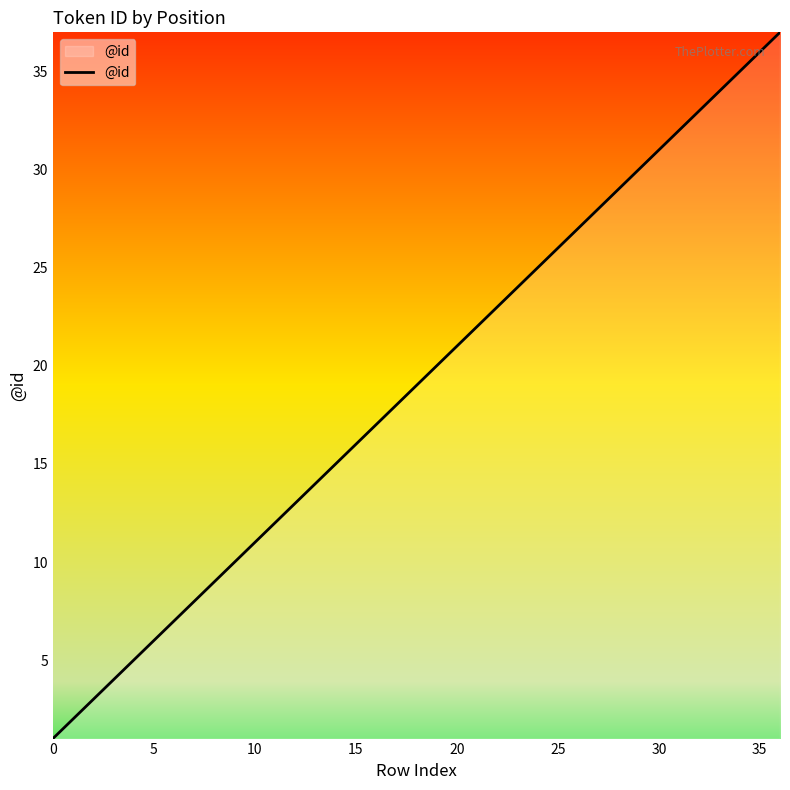

What is the difference between the maximum and minimum values?

36